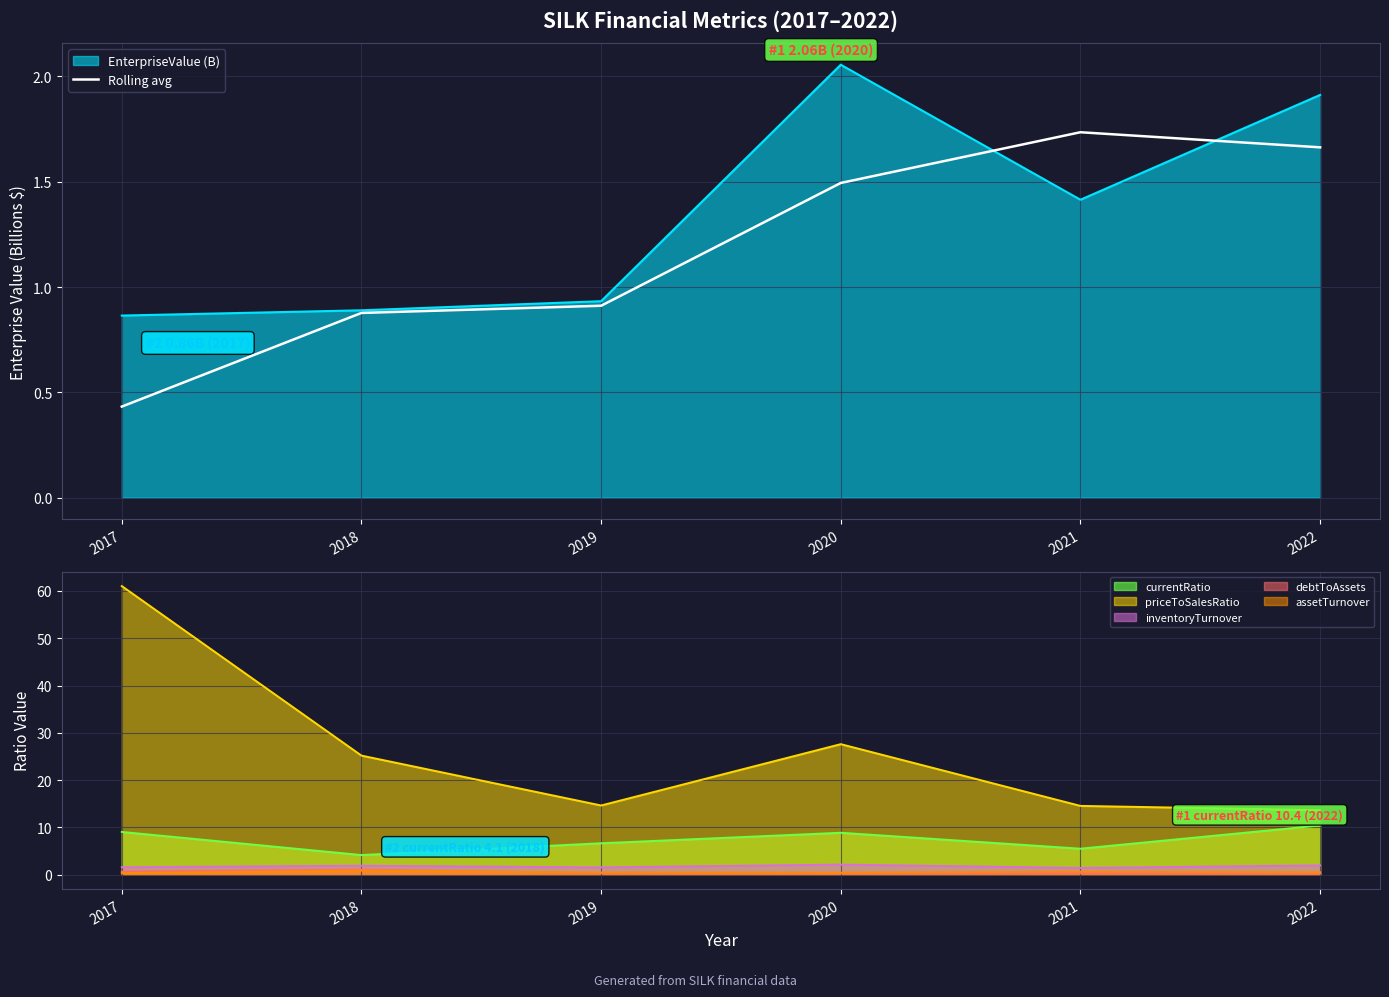

At which label does the data first exceed 1?

2020